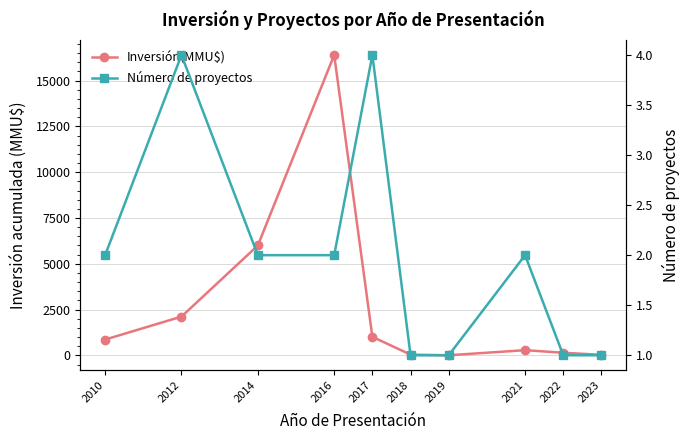

True or false: Inversión(MMU$) and Número de proyectos intersect in this chart.

False